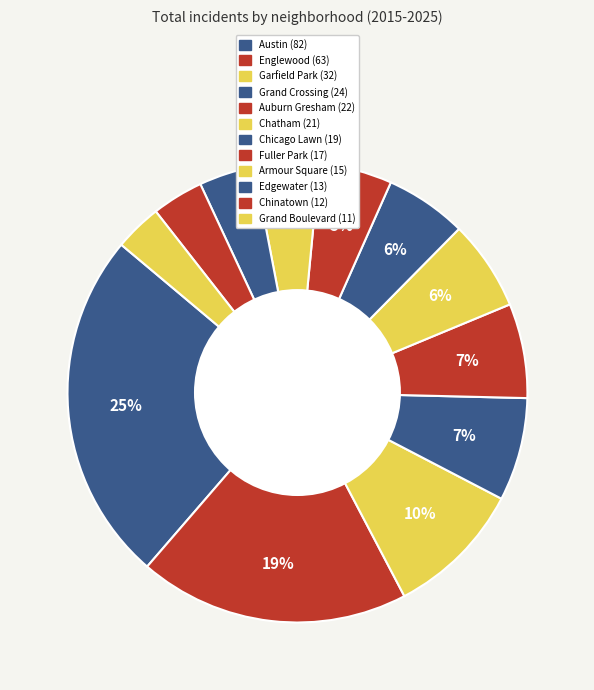

What portion of the pie excludes Chicago Lawn?

94.3%